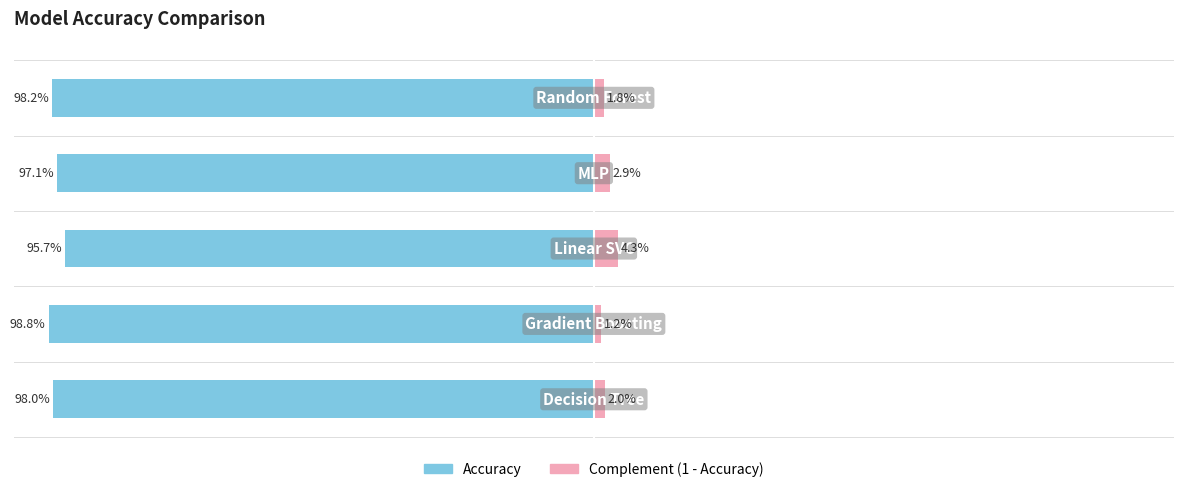

Reading right to left, what are all the values shown in this chart?

Accuracy: 4=-98.2	3=-97.1	2=-95.7	1=-98.8	0=-98.0
Complement (1-Accuracy): 4=1.8	3=2.9	2=4.3	1=1.2	0=2.0